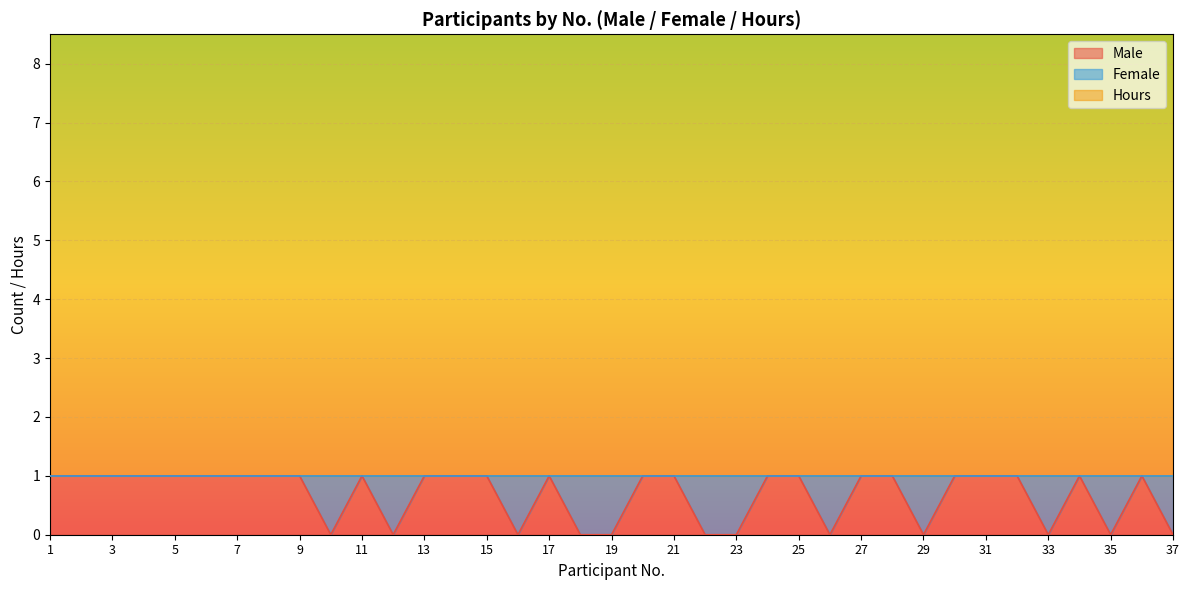

What is the value of the Hours point at the 17th from the left?

8